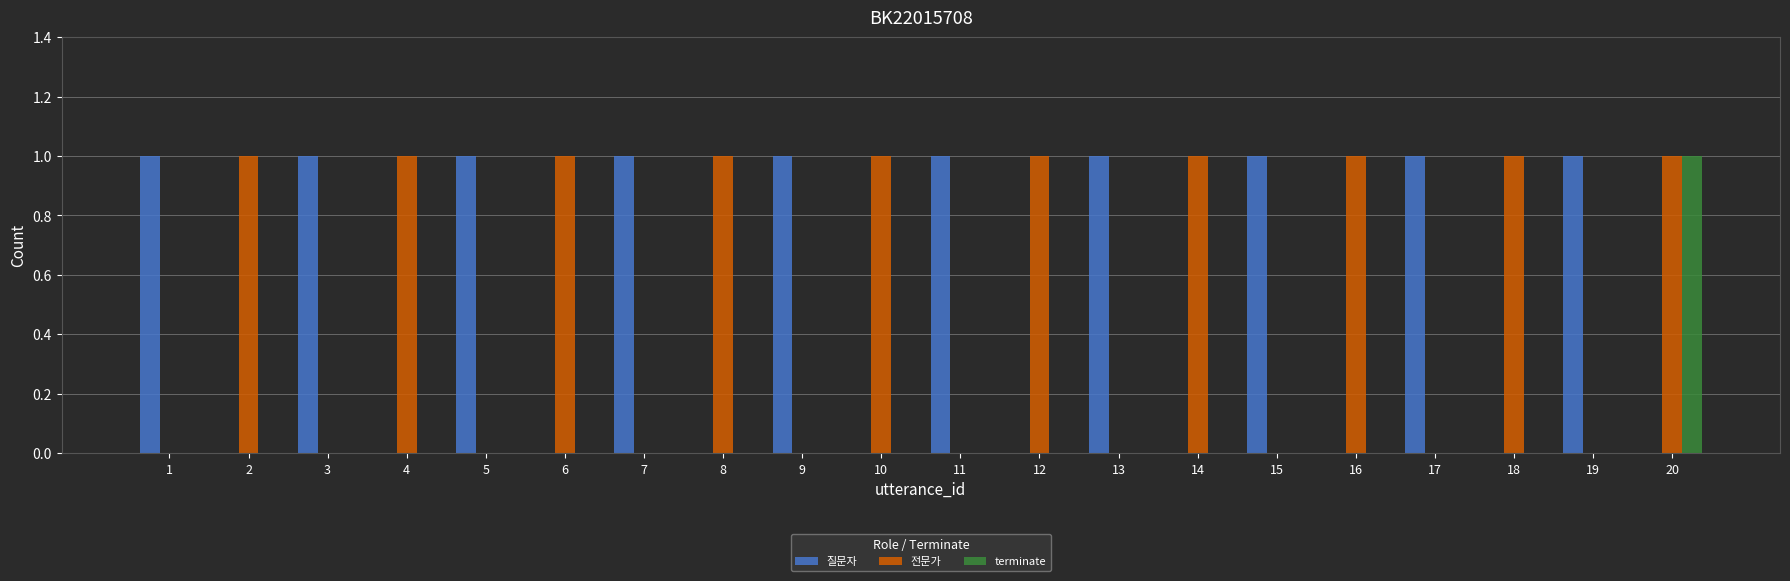

Between 16 and 20, which series saw the biggest shift?

terminate